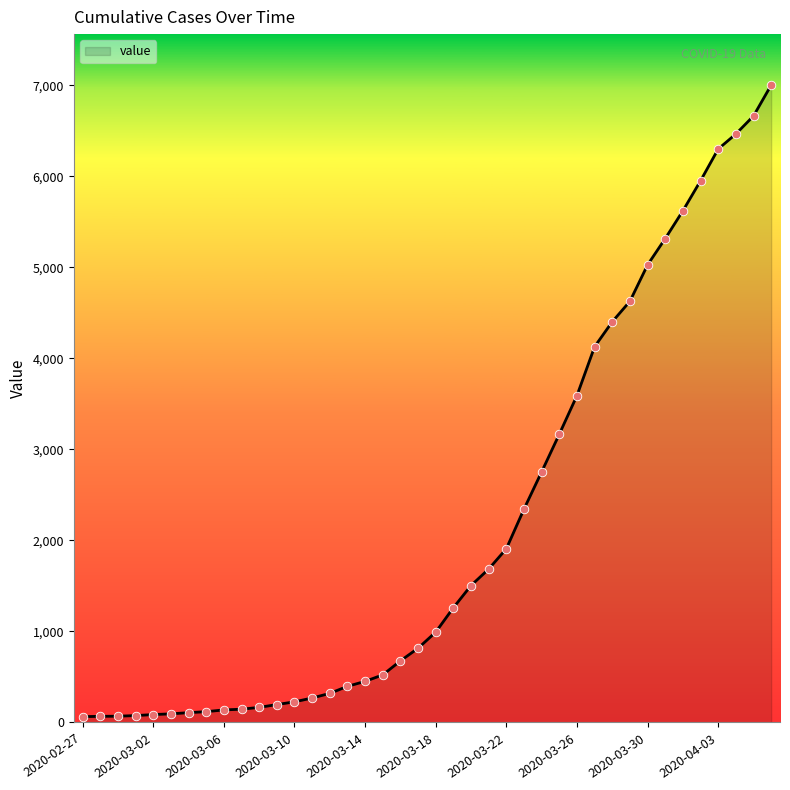

What is the difference between the maximum and minimum values?

6939